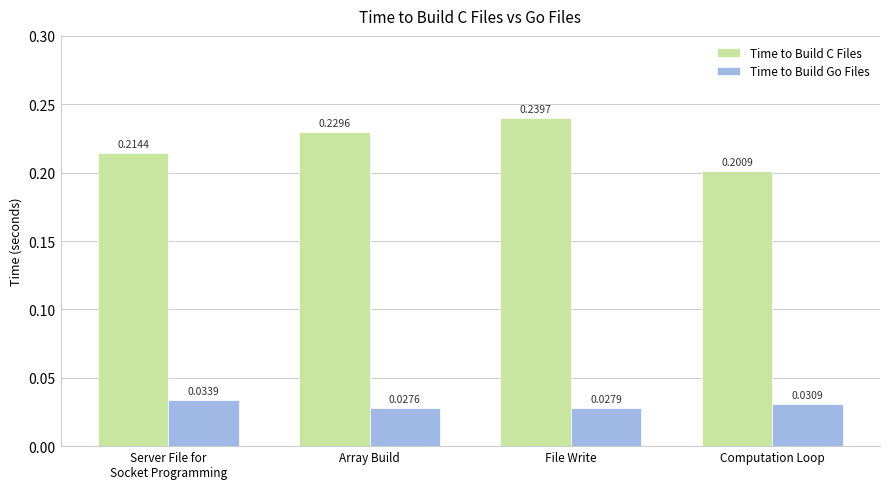

Which category has the lowest value in the Time to Build Go Files series?

Array Build